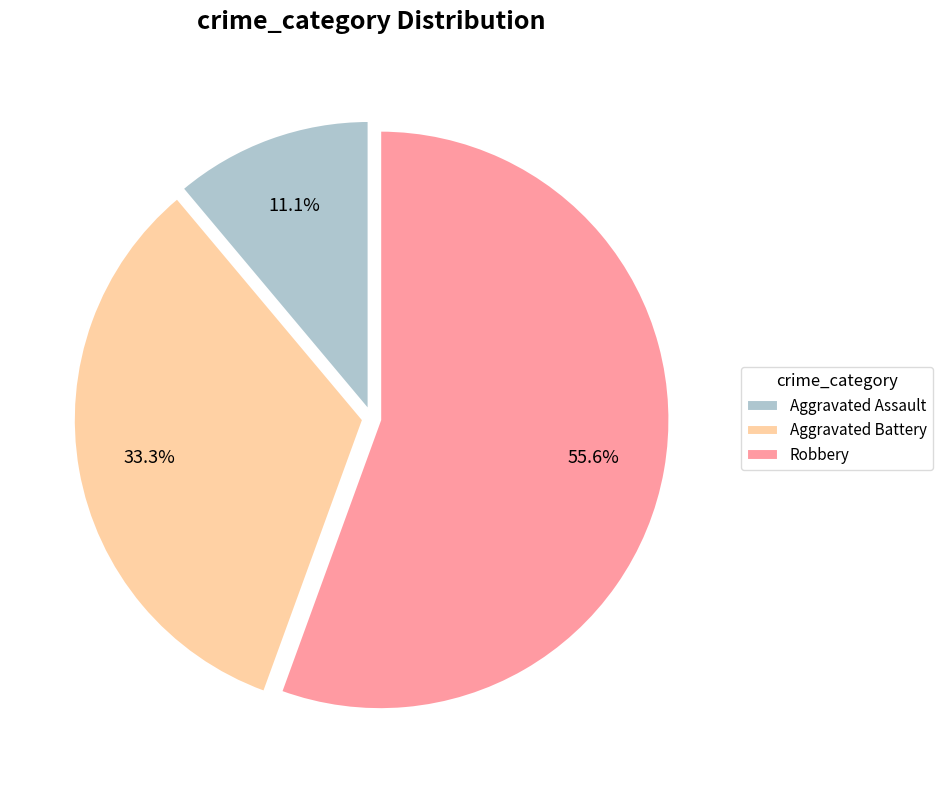

What is the majority slice?

Robbery